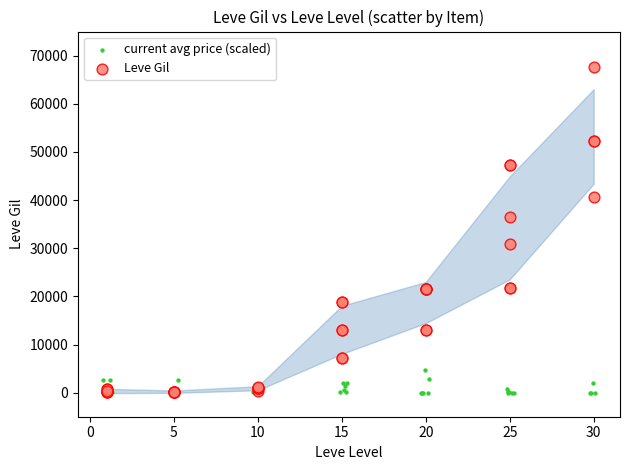

Which series reaches the maximum Y coordinate?

Leve Gil